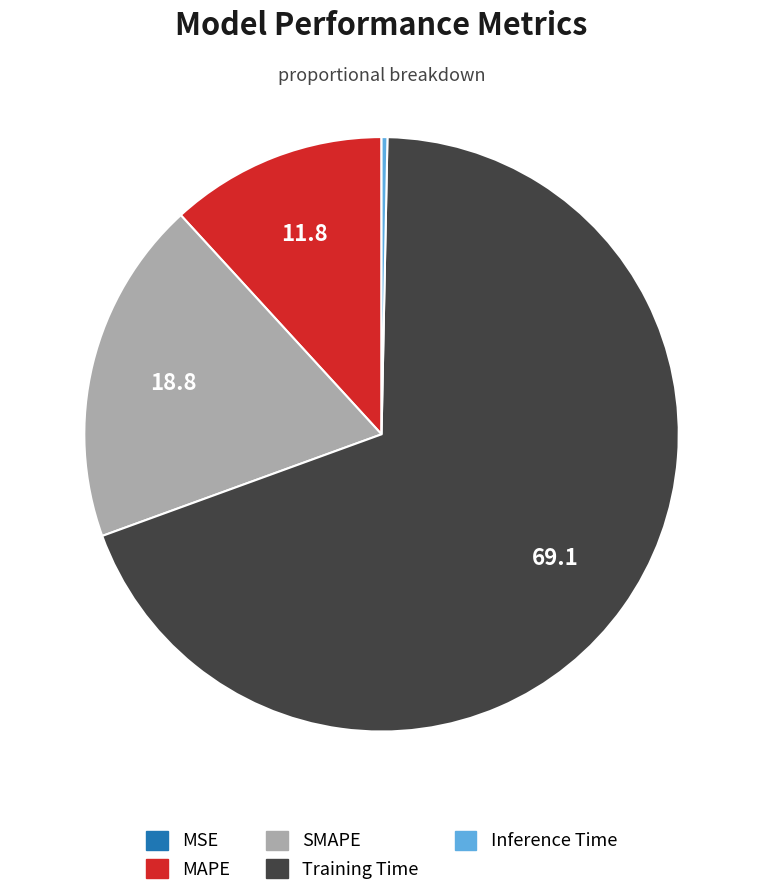

What is the largest slice in the pie chart?

Training Time